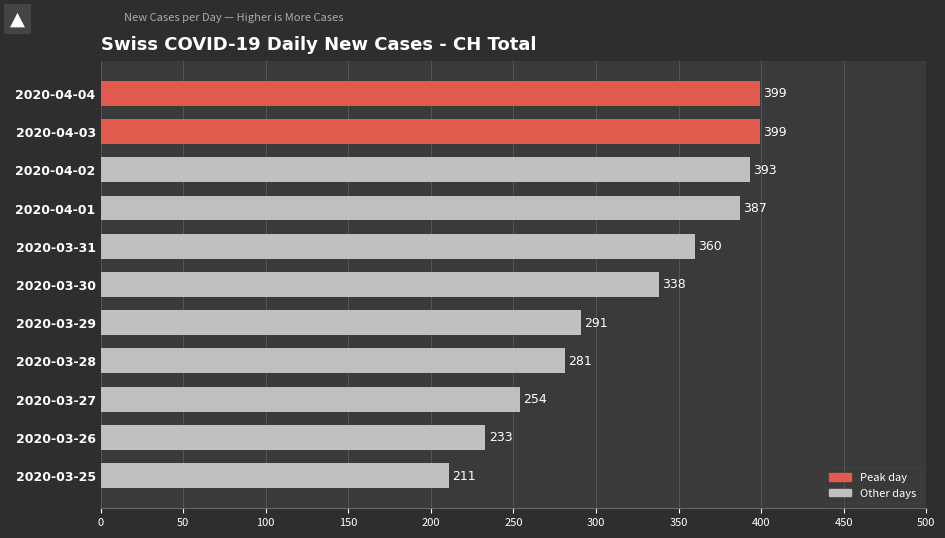

What is the label of the 7th bar from the top?

2020-03-29